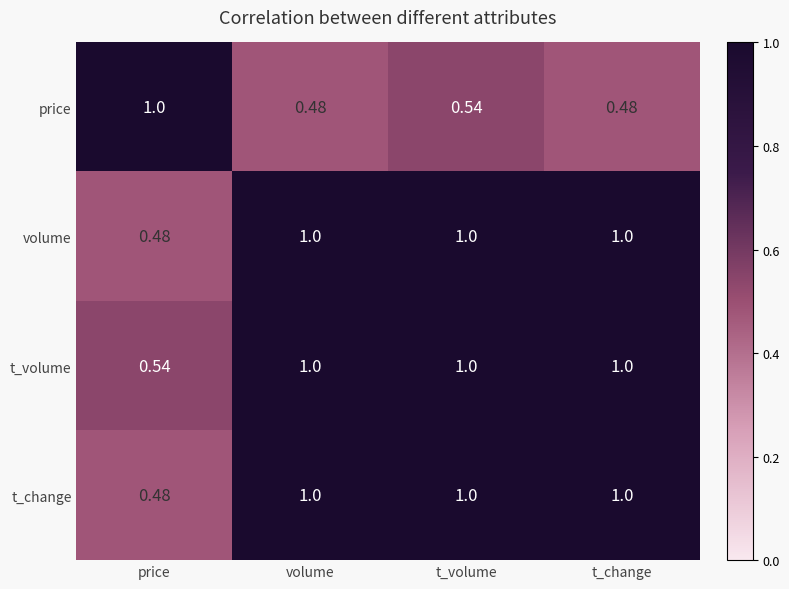

How many categories are shown in the chart?

4